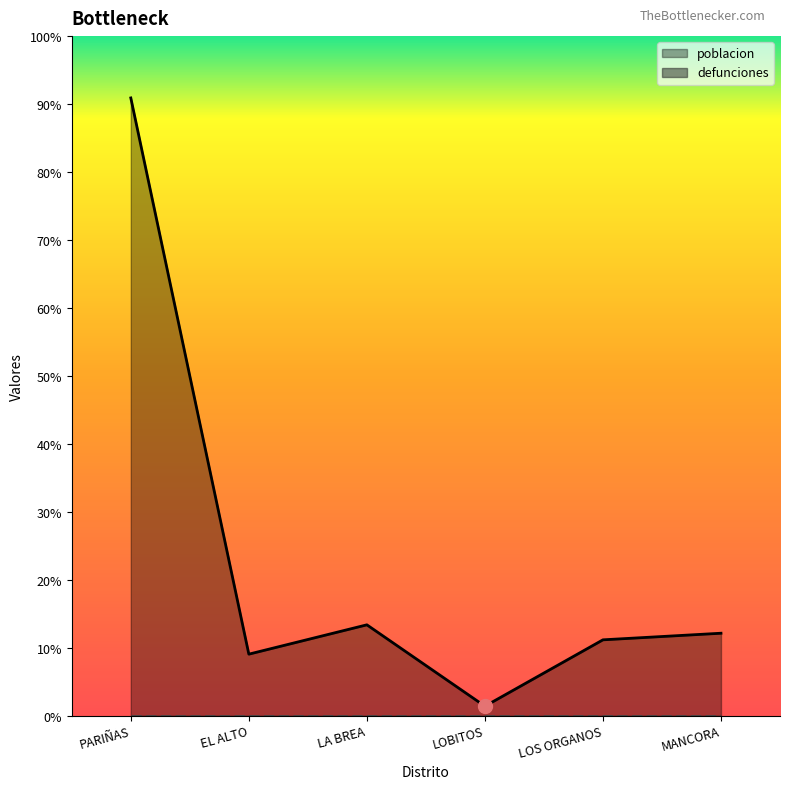

Count the number of data series in this chart.

1